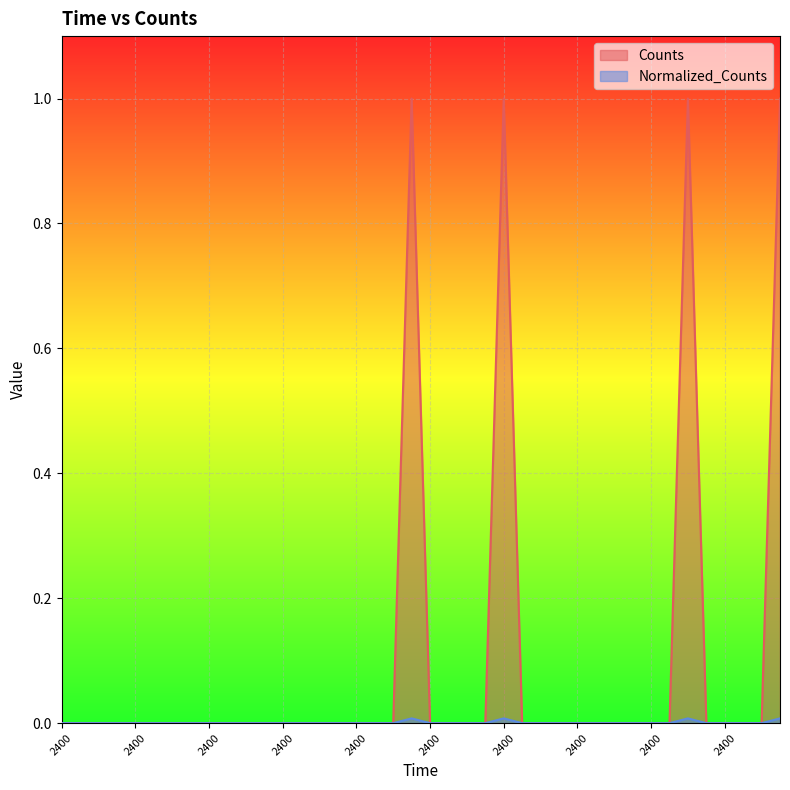

What is the highest value of the Counts series?

1.0